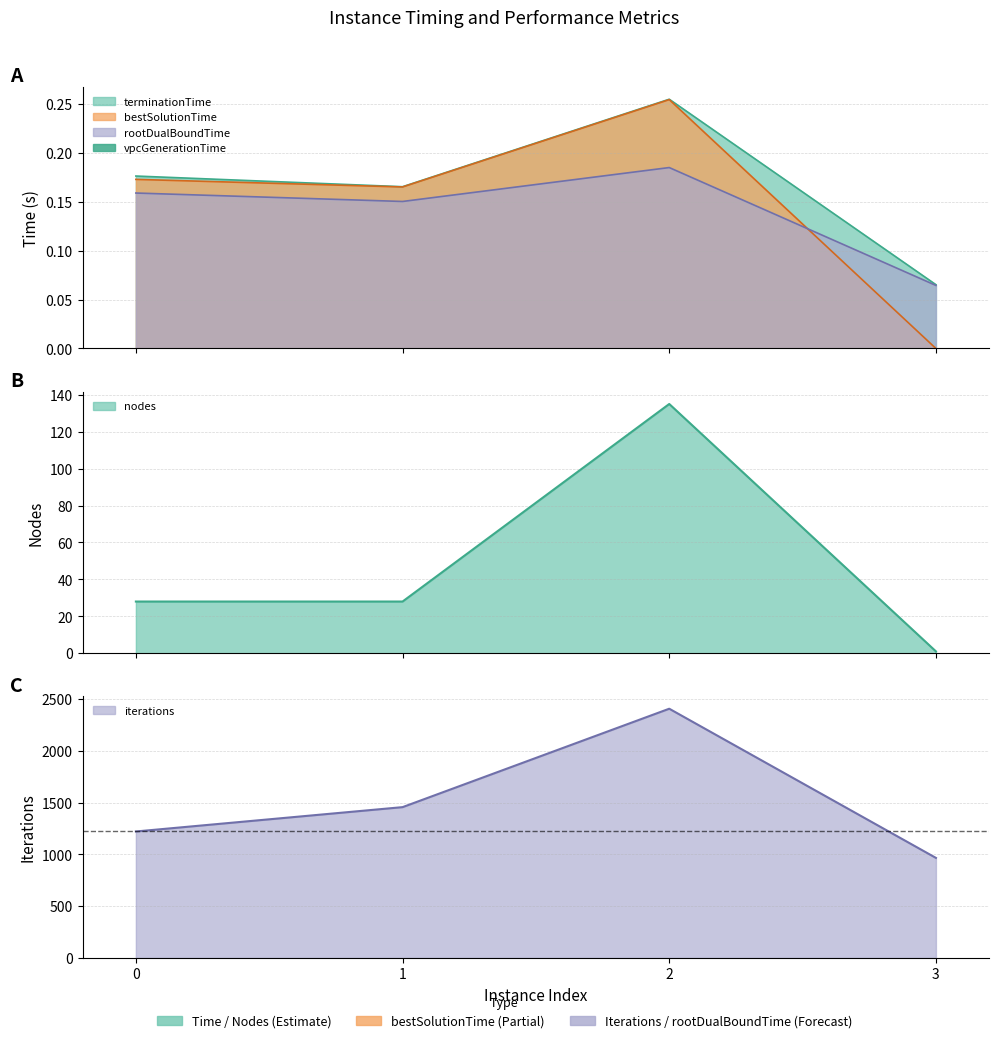

Which series changed the most between 2 and 3?

iterations